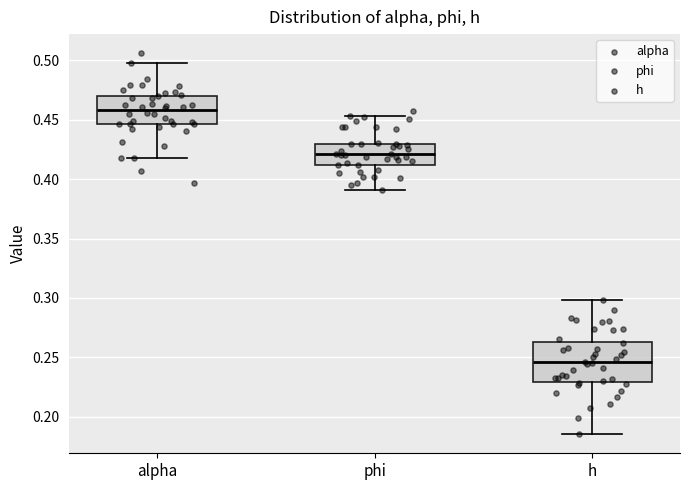

Reading left to right, transcribe this box plot: for each box, give where its median line is, the range the box spans, and where its two whiskers end, as read against the y-axis. The values are not printed on the chart, so give them approximately, as read against the axis.

alpha: median 0.460, box 0.445 to 0.470, whiskers 0.420 to 0.500
phi: median 0.420, box 0.410 to 0.430, whiskers 0.390 to 0.455
h: median 0.245, box 0.230 to 0.265, whiskers 0.185 to 0.300